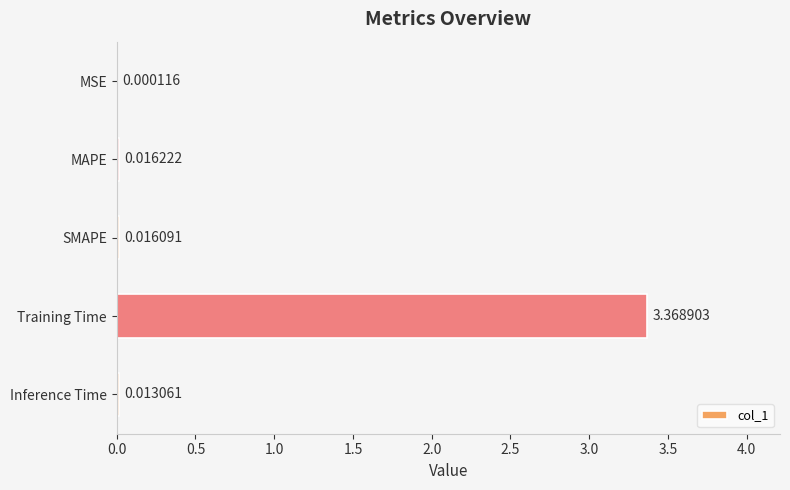

Where is the data nearest to the value 1?

MAPE